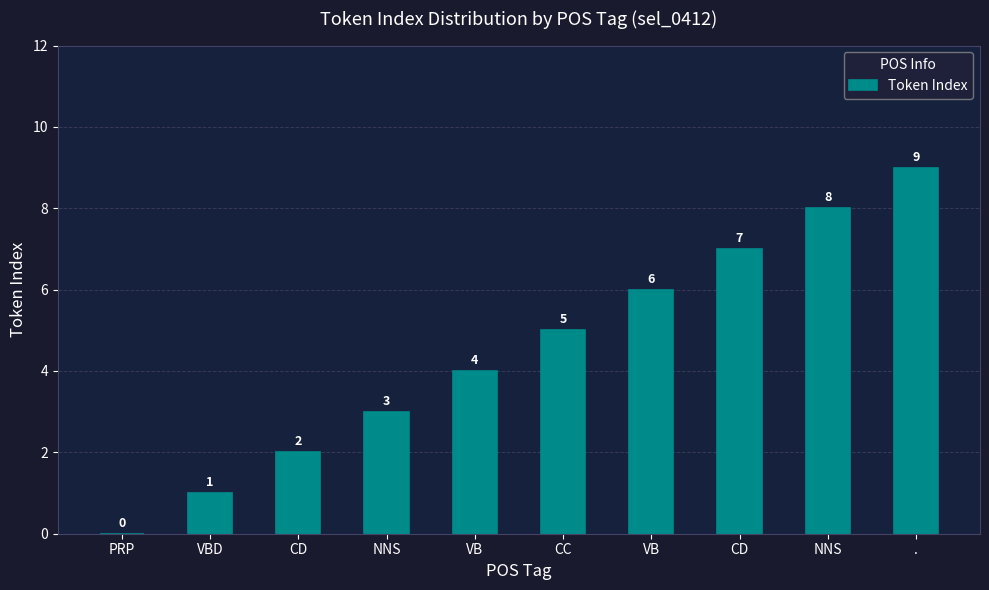

What is the difference between the values at CD and NNS?

1